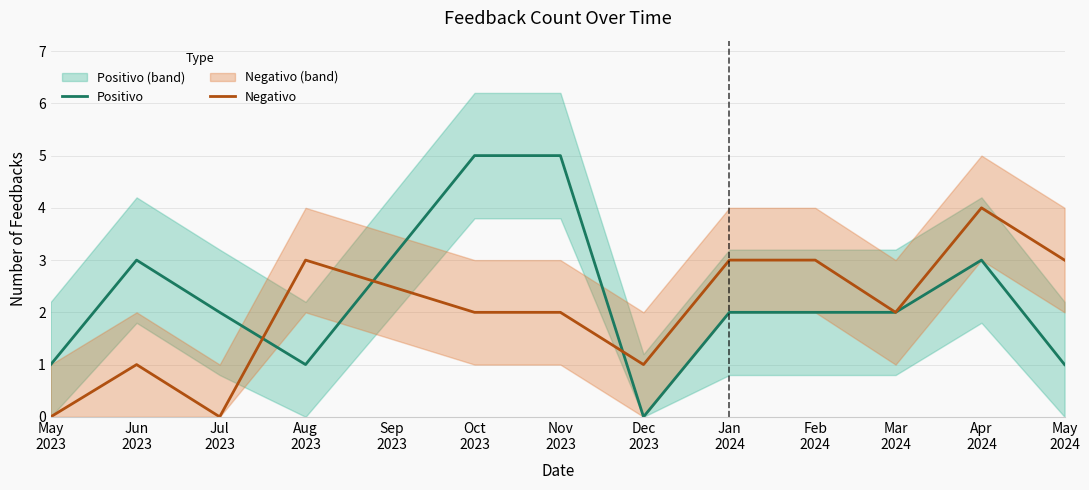

What is the average value of the Positivo series?

2